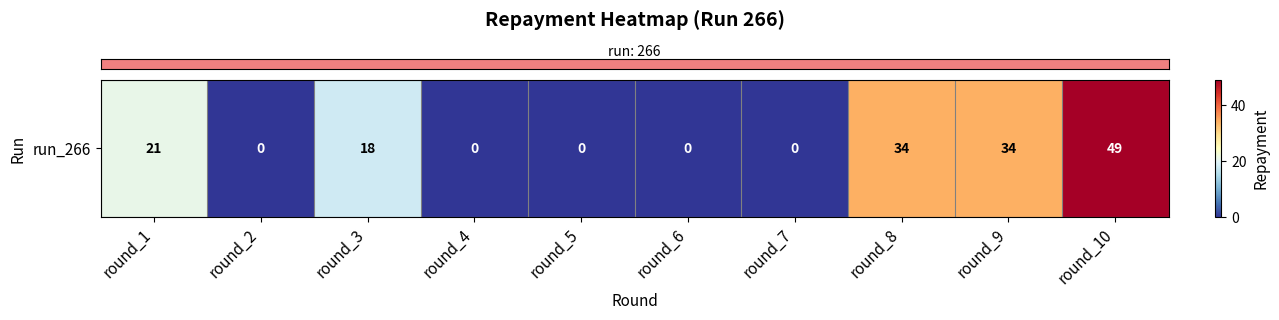

Is it true that the value at round_7 is 0?

True